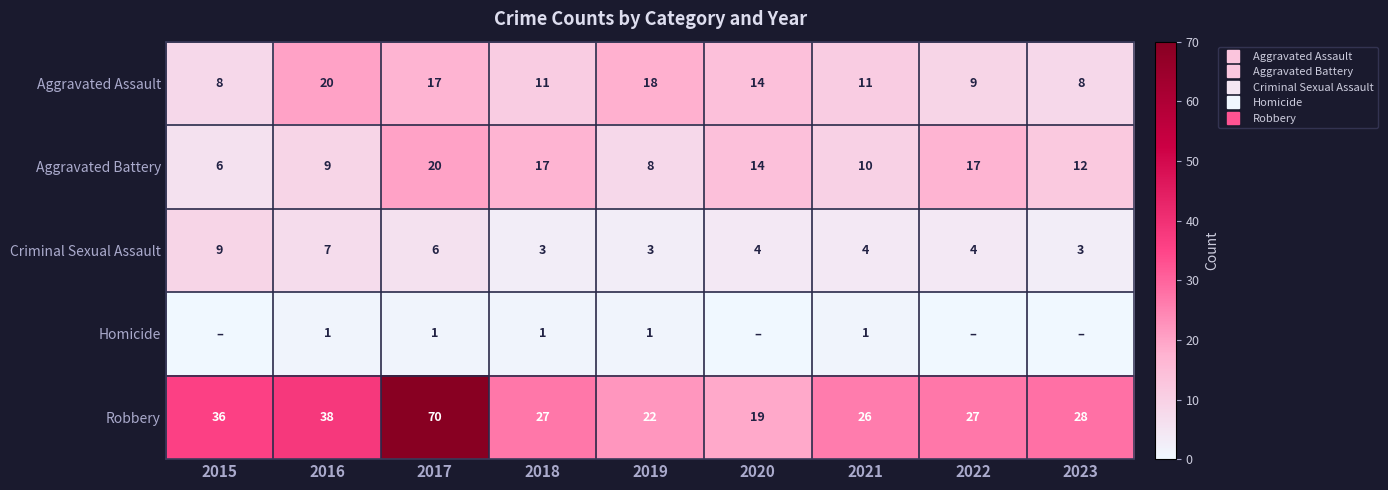

How many categories are shown in the chart?

9